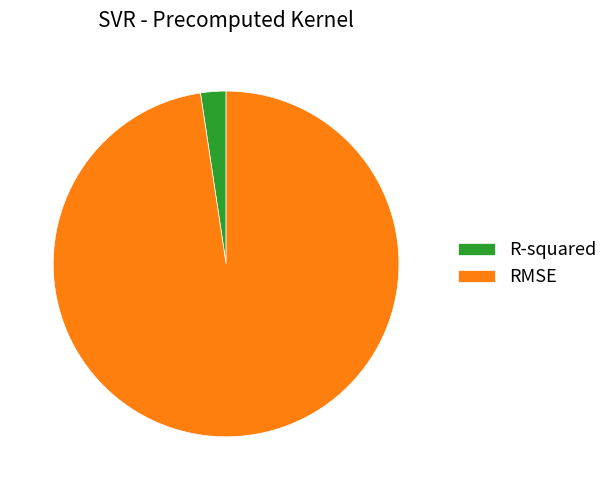

Do RMSE and R-squared together represent more than half of the pie?

Yes